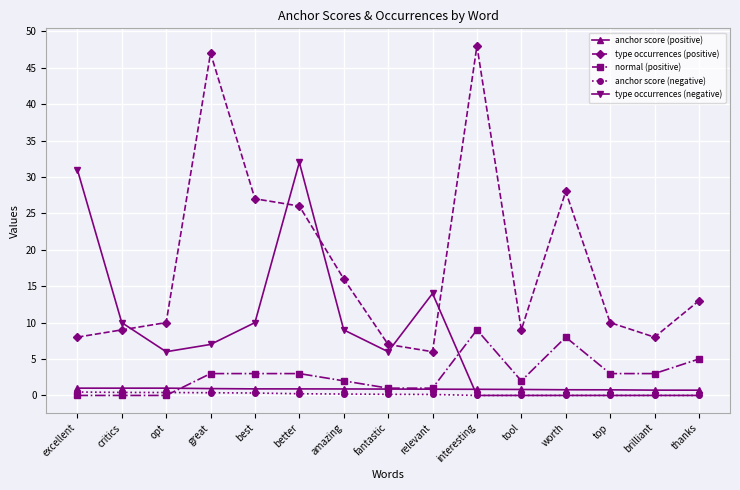

True or false: type occurrences (positive) and type occurrences (negative) cross at least once.

True